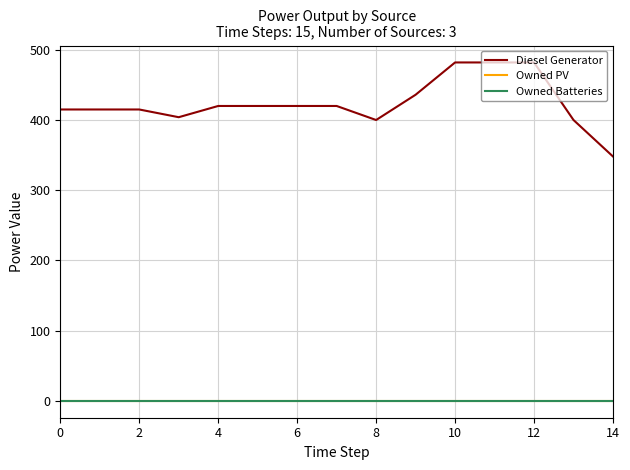

Does the chart display data point markers on the line(s)?

No